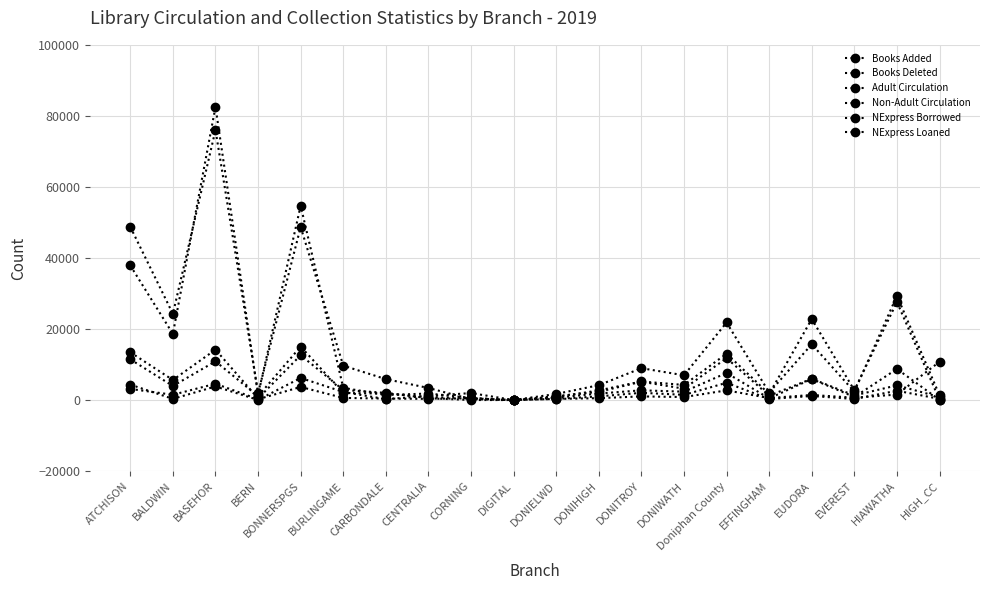

What is the value of the Books Added point at the 6th from the left?

601